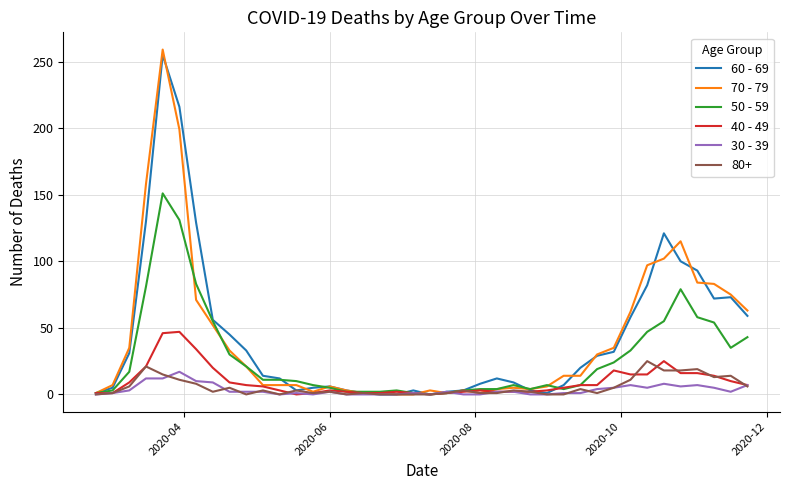

Which series has the widest spread of values?

70 - 79